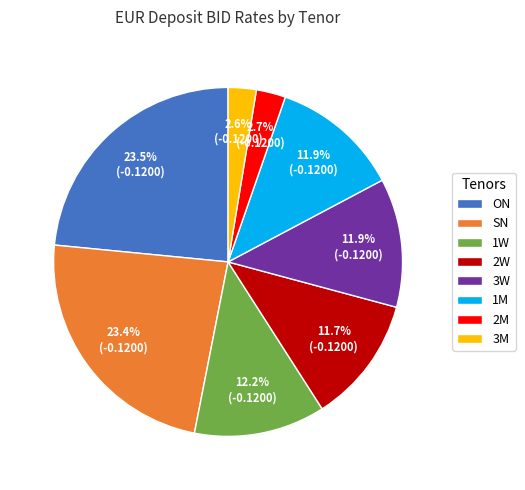

Does ON account for over 50% of the chart?

No